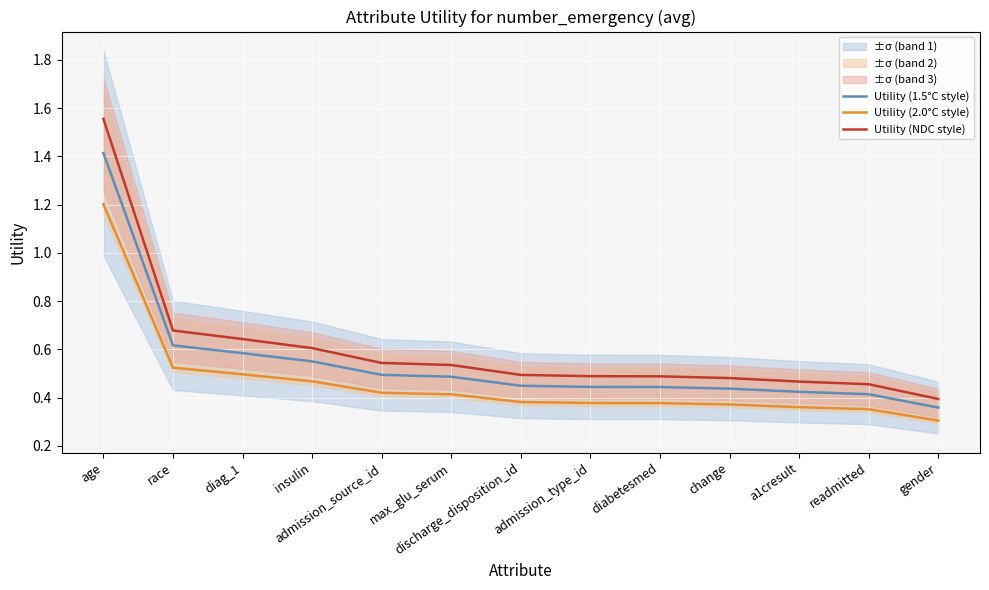

Read the Utility (1.5°C style) value at gender.

0.4